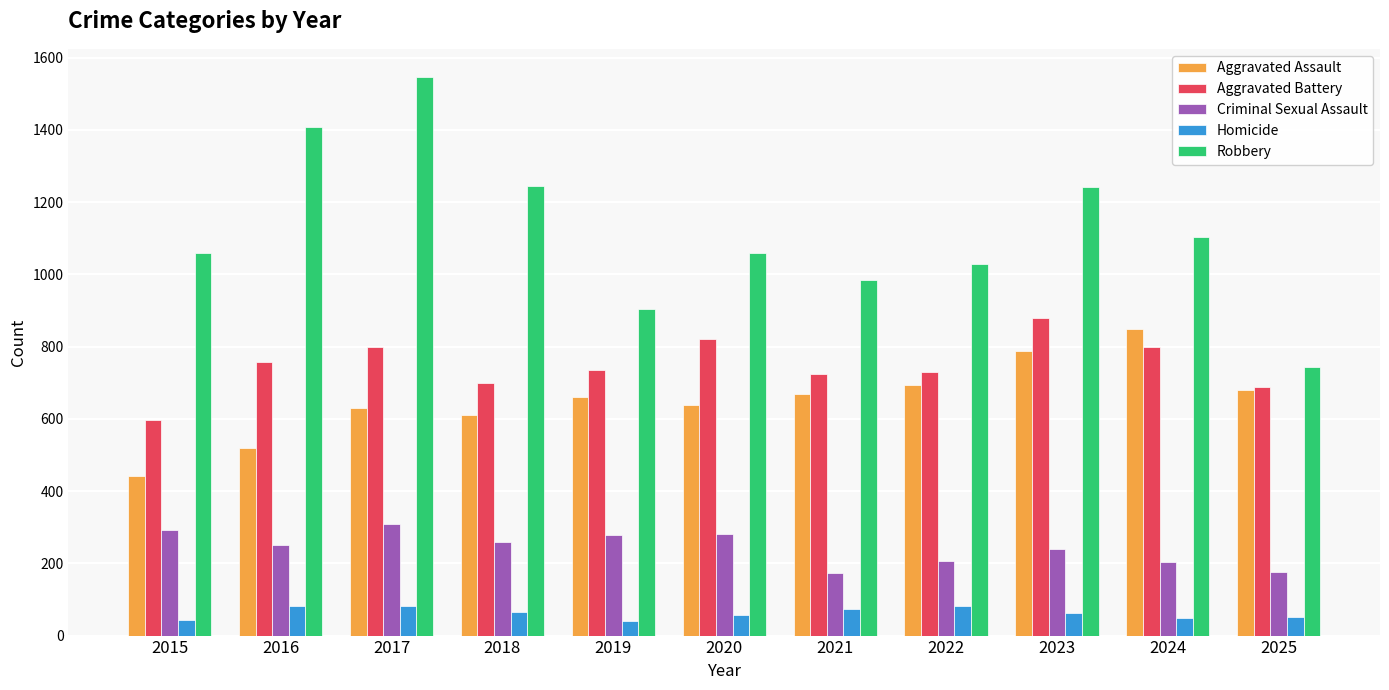

What are all the series names shown in the legend?

Aggravated Assault, Aggravated Battery, Criminal Sexual Assault, Homicide, Robbery